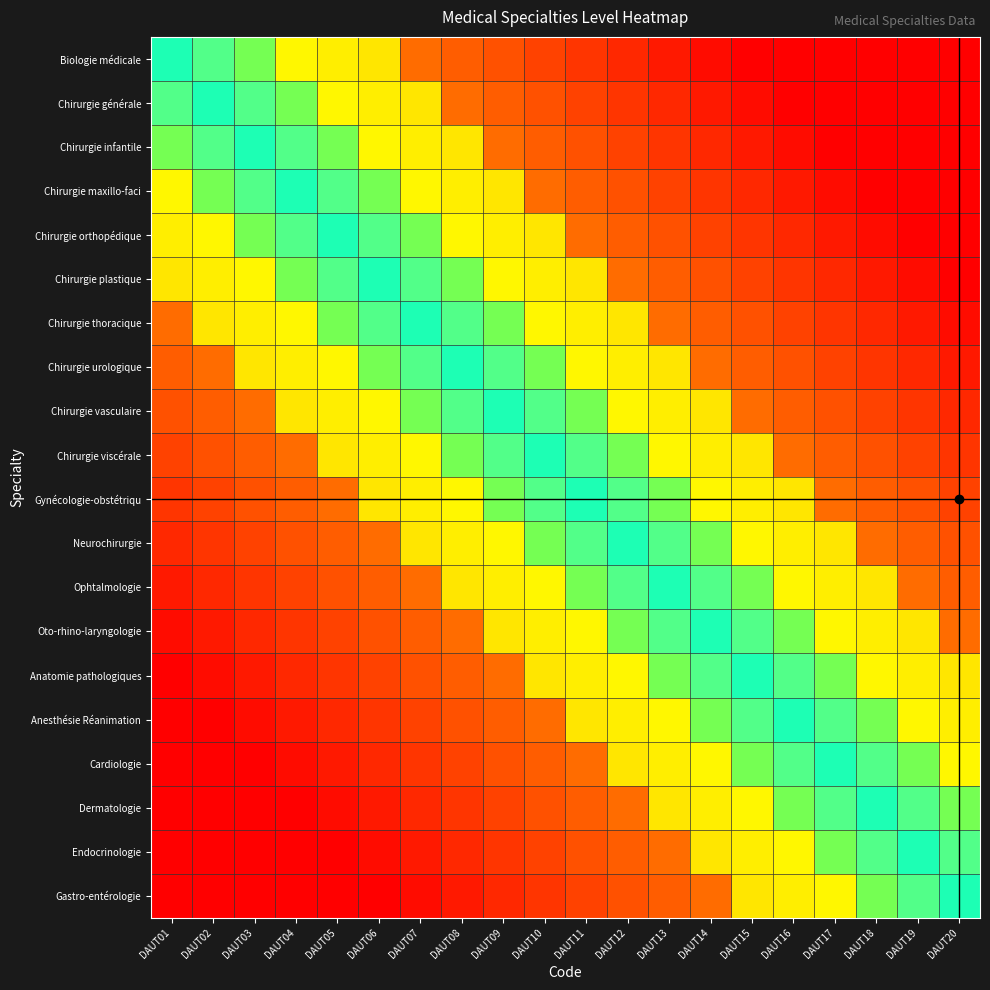

Count the number of data series in this chart.

20